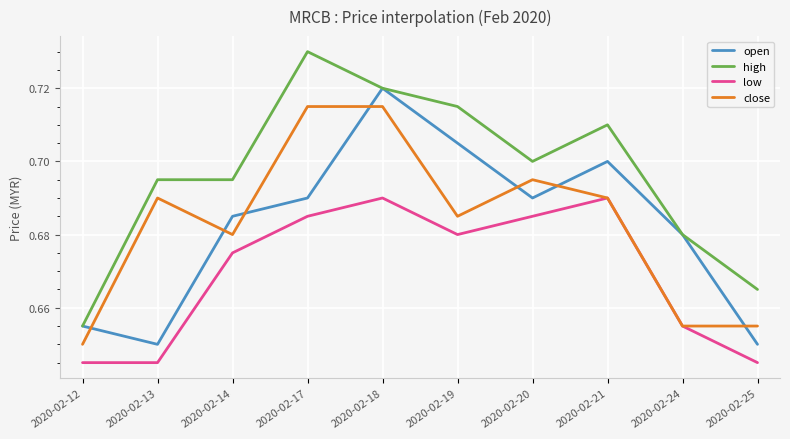

Which series has the largest range (max minus min)?

high